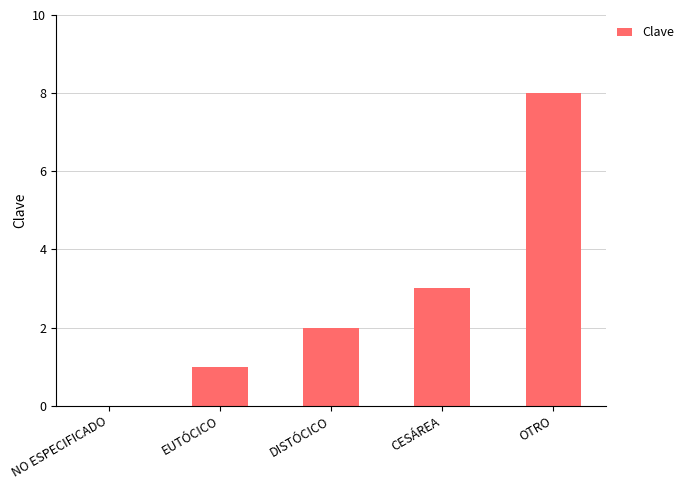

Is it true that the value at OTRO is 8?

True